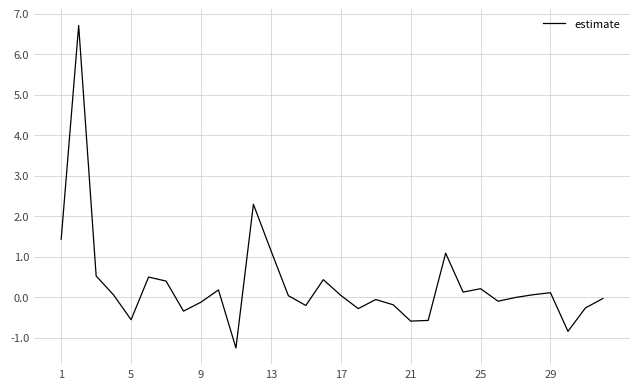

What is the difference between the maximum and minimum values?

8.0